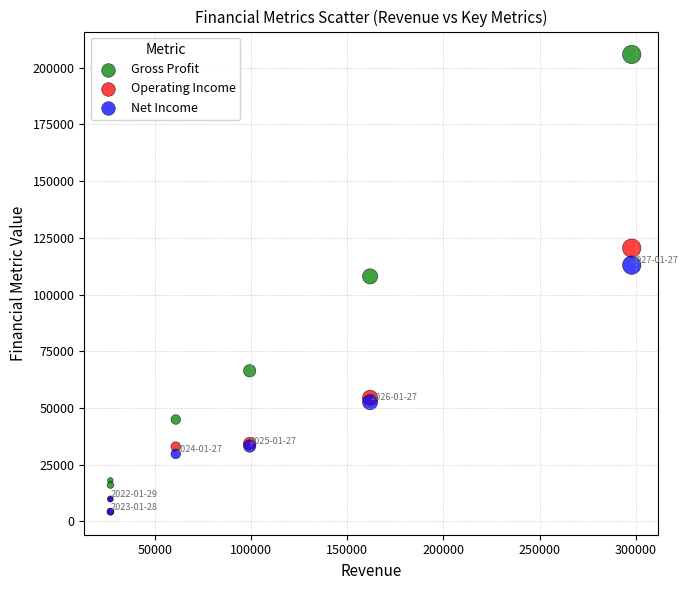

Which series has the widest spread of Y values?

Gross Profit